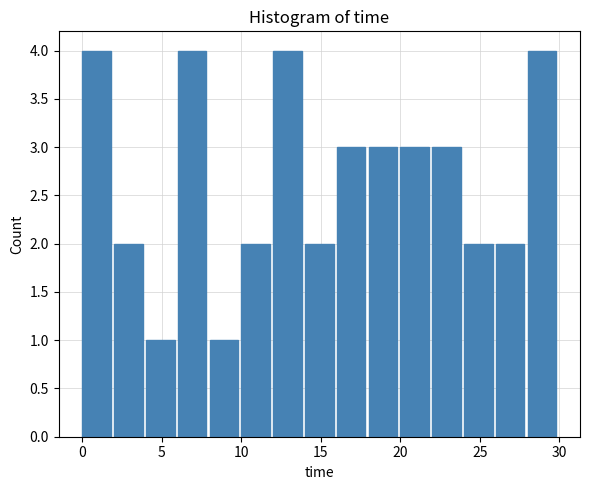

Reading left to right, transcribe this chart: for each bar, give the range it covers on the x-axis and its height. The values are not printed on the chart, so give them approximately, as read against the axis.

0 to 2: 4
2 to 4: 2
4 to 6: 1
6 to 8: 4
8 to 10: 1
10 to 12: 2
12 to 14: 4
14 to 16: 2
16 to 18: 3
18 to 20: 3
20 to 22: 3
22 to 24: 3
24 to 26: 2
26 to 28: 2
28 to 30: 4